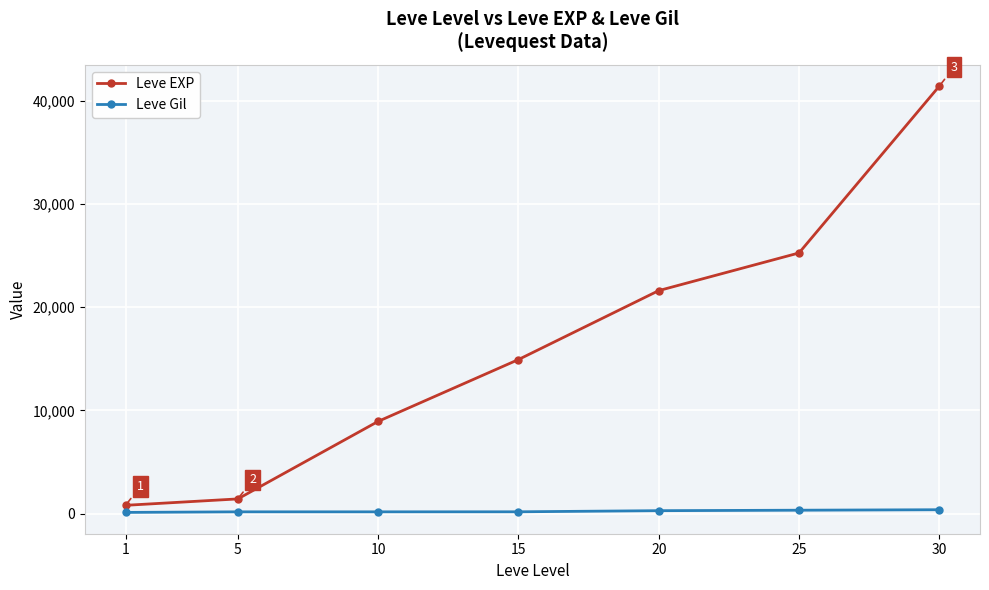

The Leve EXP series shows 29854 at 20. True or false?

False